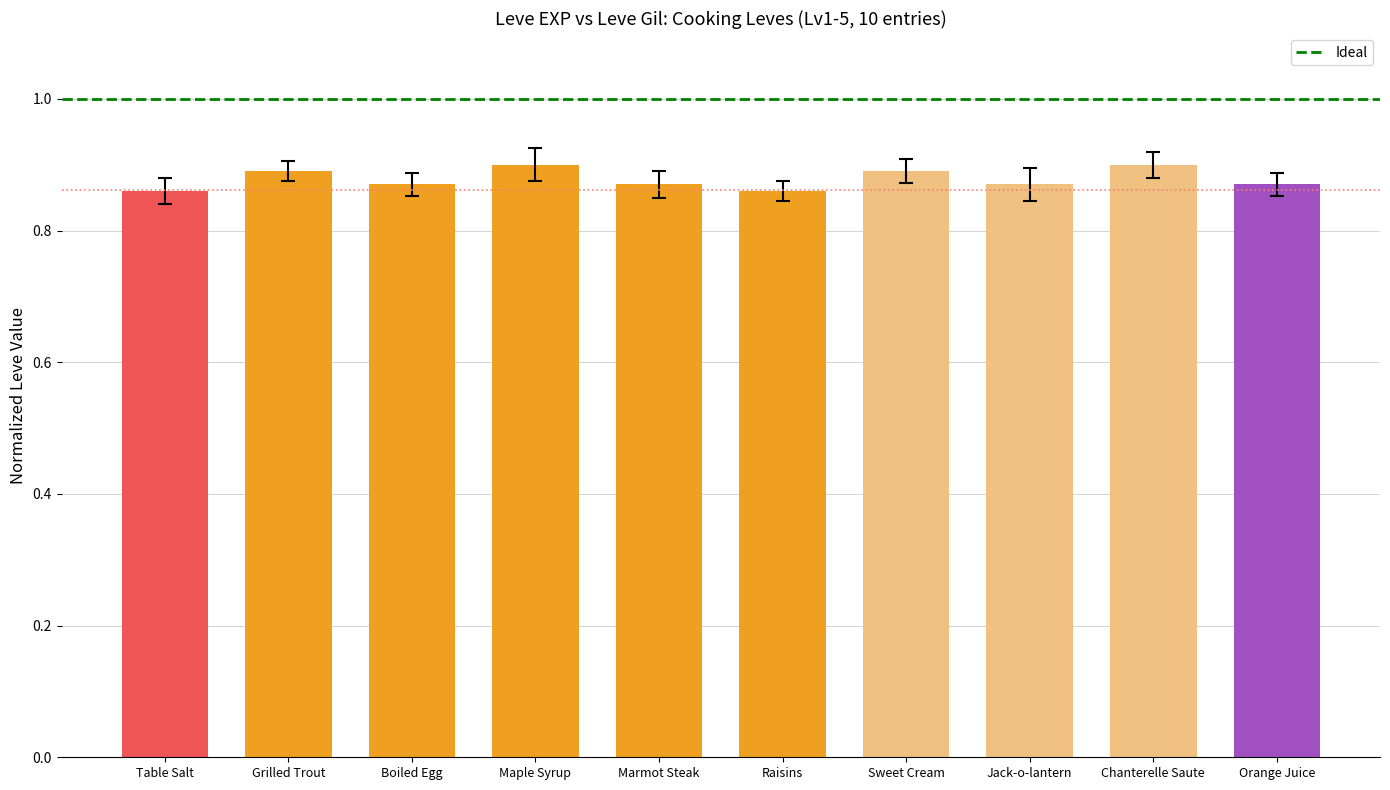

Which has a higher value, Table Salt or Grilled Trout?

Table Salt